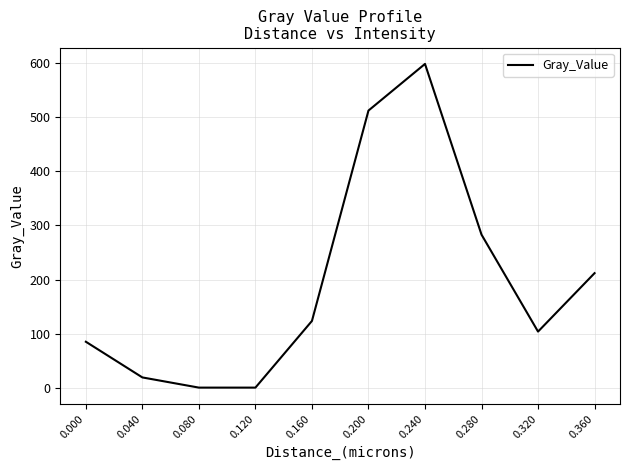

What is the change in value from 0.000 to 0.280?

+198.2